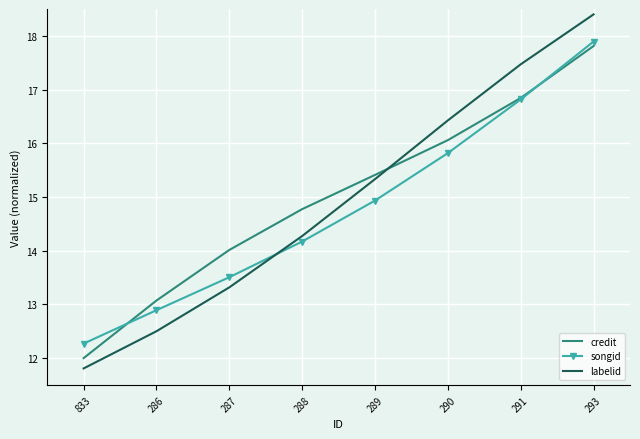

Reading left to right, transcribe all the data shown in this chart.

credit: 12.0	13.1	14.0	14.8	15.4	16.1	16.8	17.8
songid: 12.3	12.9	13.5	14.2	14.9	15.8	16.8	17.9
labelid: 11.8	12.5	13.3	14.3	15.3	16.4	17.5	18.4